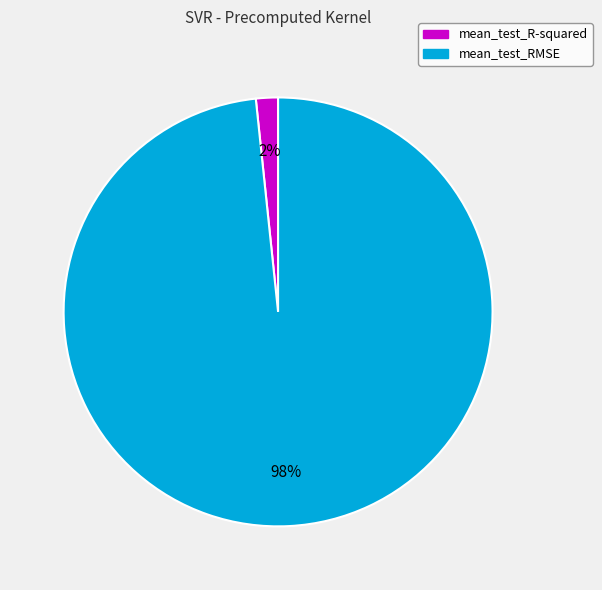

What percentage is the mean_test_R-squared slice, to the nearest percent?

2%